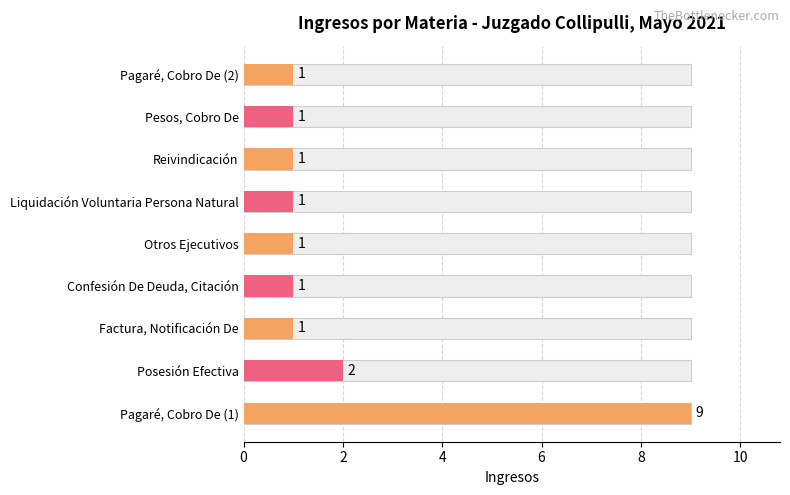

Does the chart contain any negative values?

No